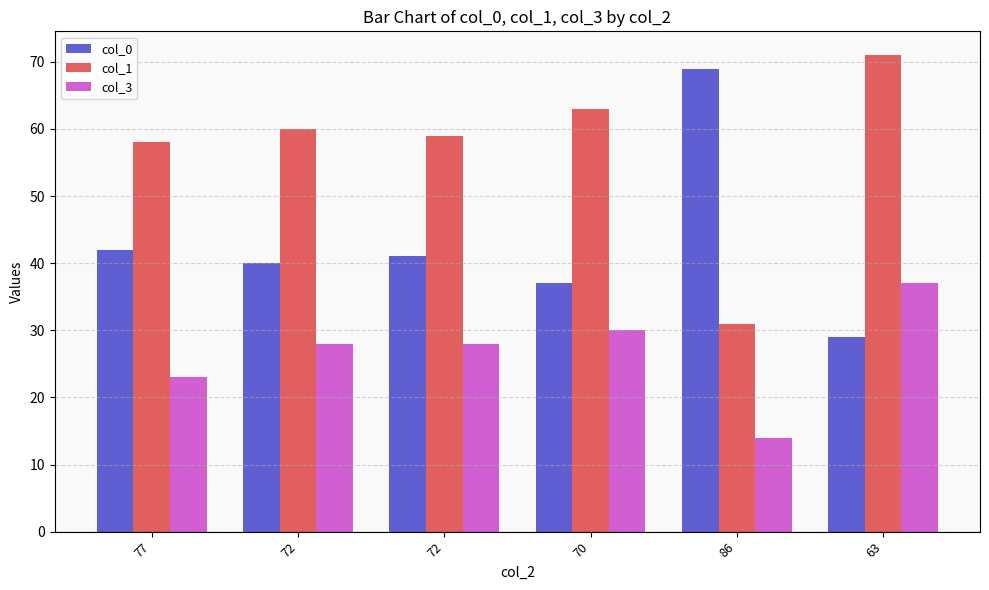

What are all the series names shown in the legend?

col_0, col_1, col_3